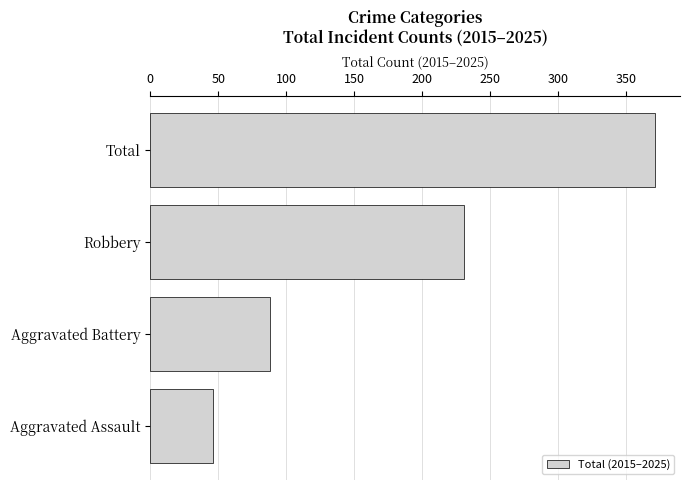

Rank the categories by value from lowest to highest.

Aggravated Assault, Aggravated Battery, Robbery, Total